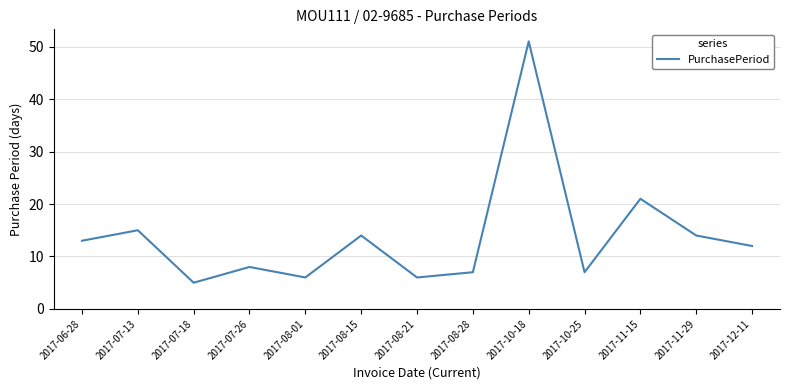

What value does the data have at 2017-08-28?

7